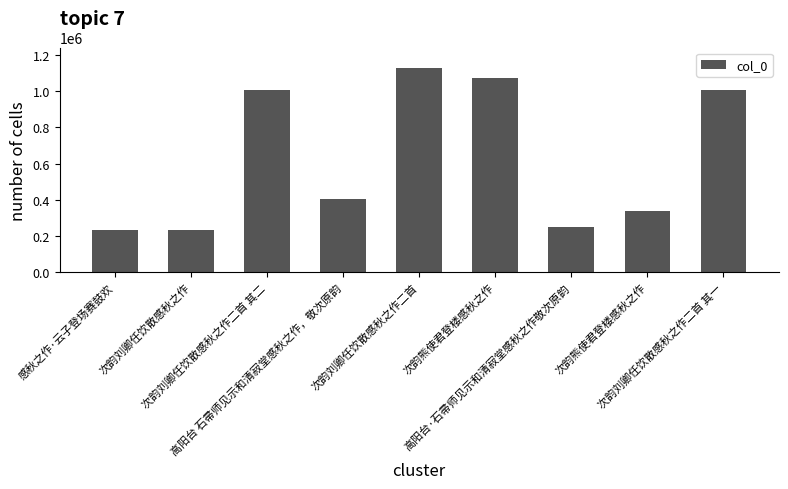

List the labels in order of value, smallest first.

次韵刘卿任饮散感秋之作, 感秋之作·云子登场赛鼓欢, 高阳台·石帚师见示和清寂堂感秋之作敬次原韵, 次韵熊使君登楼感秋之作, 高阳台 石帚师见示和清寂堂感秋之作，敬次原韵, 次韵刘卿任饮散感秋之作二首 其二, 次韵刘卿任饮散感秋之作二首 其一, 次韵熊使君登楼感秋之作, 次韵刘卿任饮散感秋之作二首